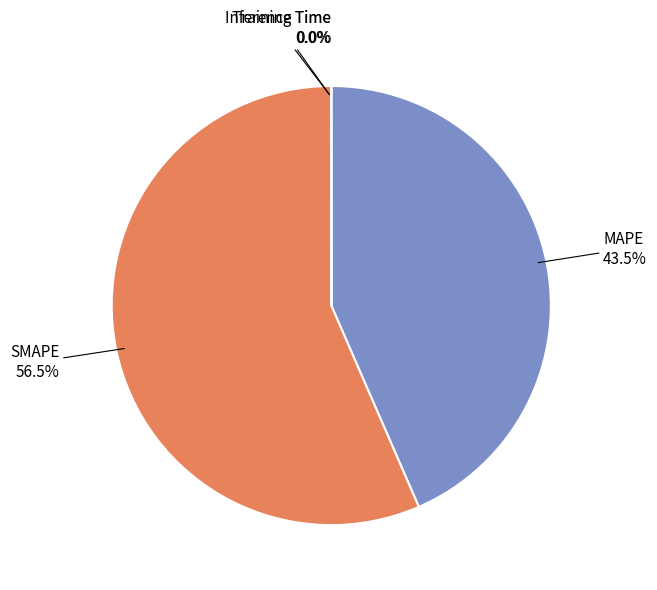

Which slice is the largest?

SMAPE